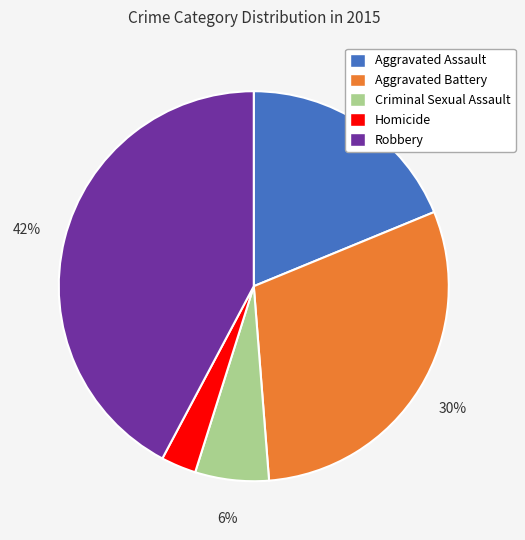

Is Aggravated Assault the majority of the pie?

No